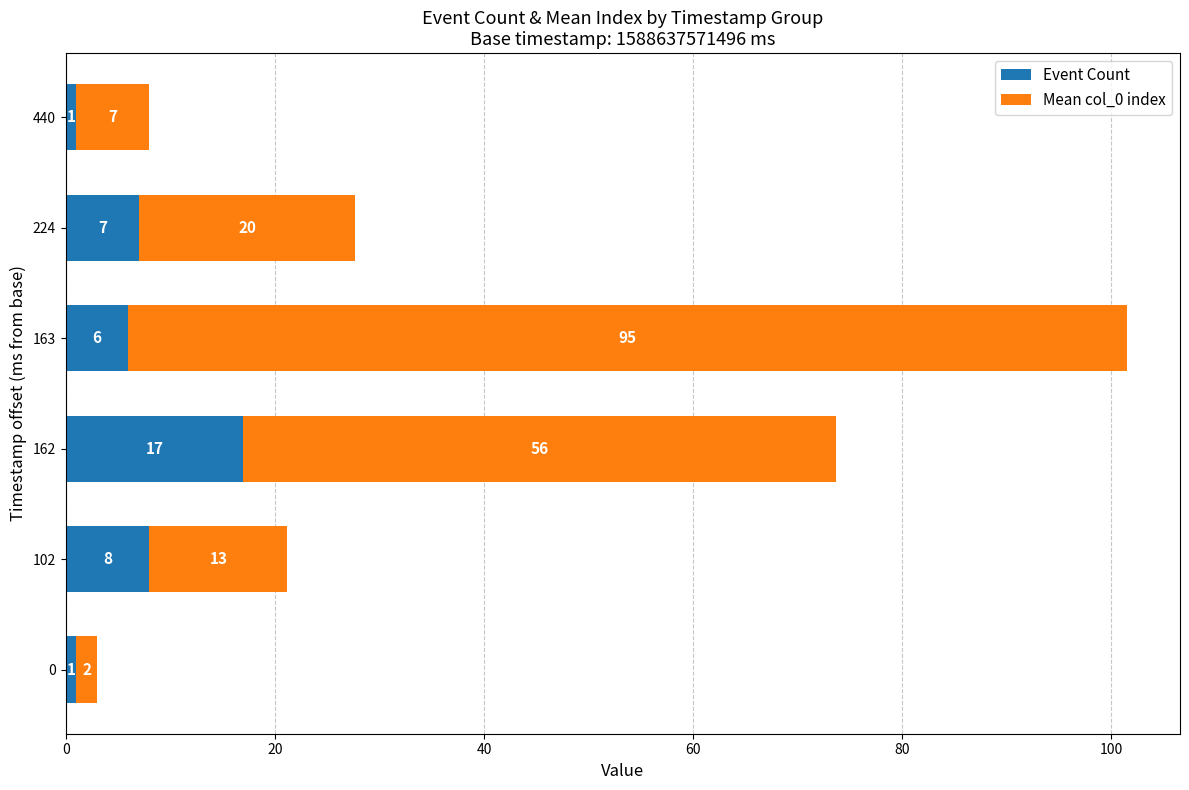

What is the average value of the Event Count series?

6.7